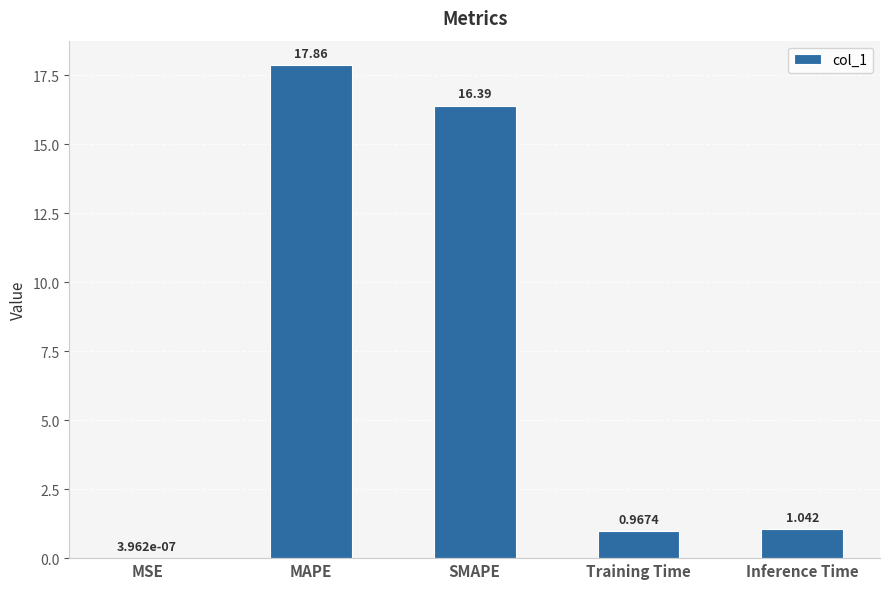

At which category does the chart reach its peak across all series?

MAPE